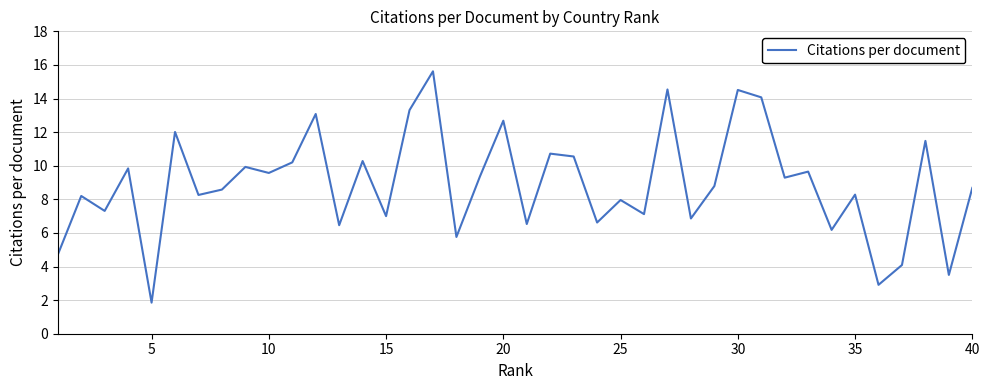

What is the smallest value displayed?

1.9